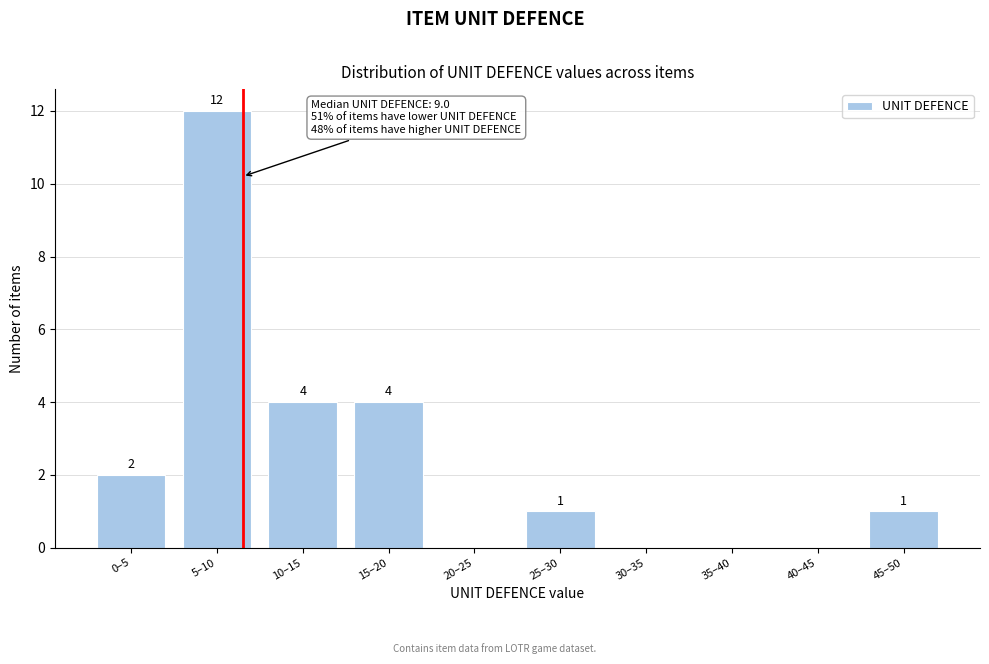

Reading left to right, list all the values displayed in this chart.

0–5=2	5–10=12	10–15=4	15–20=4	20–25=0	25–30=1	30–35=0	35–40=0	40–45=0	45–50=1